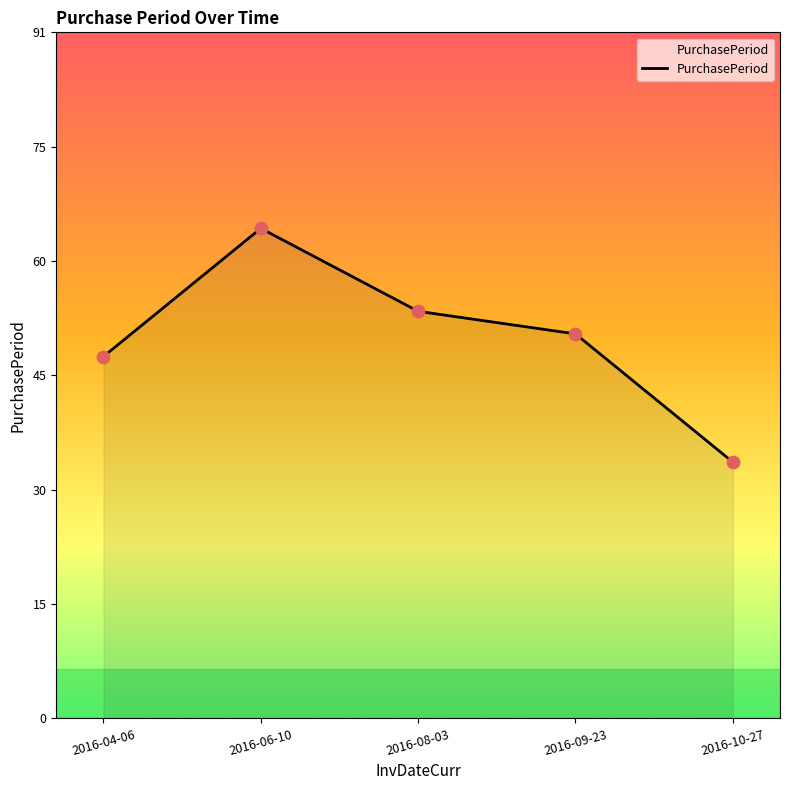

What is the change in value from 2016-06-10 to 2016-08-03?

-11